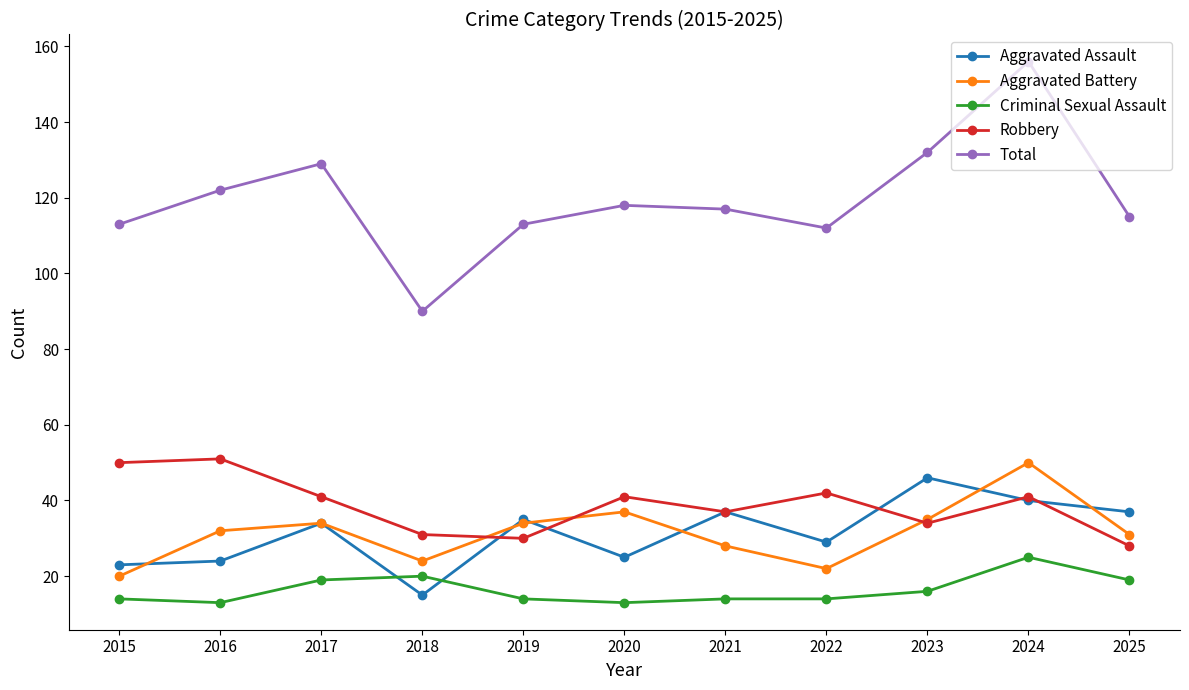

Reading left to right, extract all data points from this chart.

Aggravated Assault: 2015=23	2016=24	2017=34	2018=15	2019=35	2020=25	2021=37	2022=29	2023=46	2024=40	2025=37
Aggravated Battery: 2015=20	2016=32	2017=34	2018=24	2019=34	2020=37	2021=28	2022=22	2023=35	2024=50	2025=31
Criminal Sexual Assault: 2015=14	2016=13	2017=19	2018=20	2019=14	2020=13	2021=14	2022=14	2023=16	2024=25	2025=19
Robbery: 2015=50	2016=51	2017=41	2018=31	2019=30	2020=41	2021=37	2022=42	2023=34	2024=41	2025=28
Total: 2015=113	2016=122	2017=129	2018=90	2019=113	2020=118	2021=117	2022=112	2023=132	2024=156	2025=115